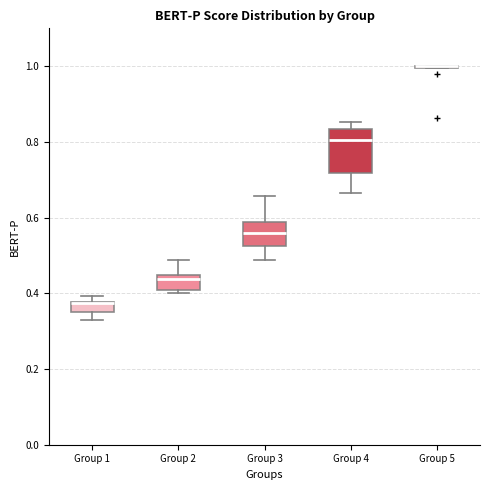

Where is the upper edge of the box for Group 4 on the y-axis? The values are not printed on the chart, so give them approximately, as read against the axis.

0.84